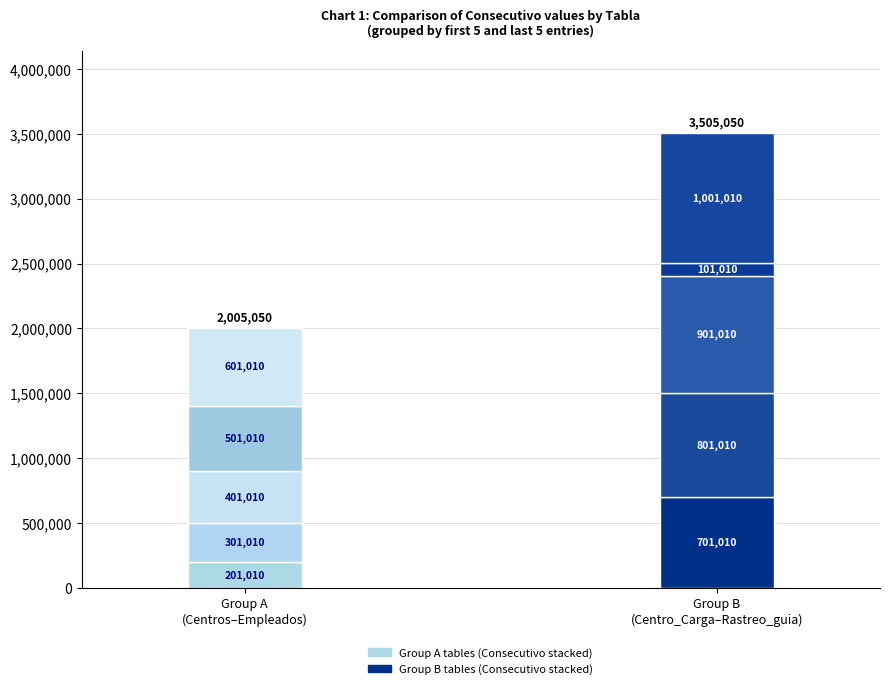

Are the bars grouped side by side (vs. stacked)?

No